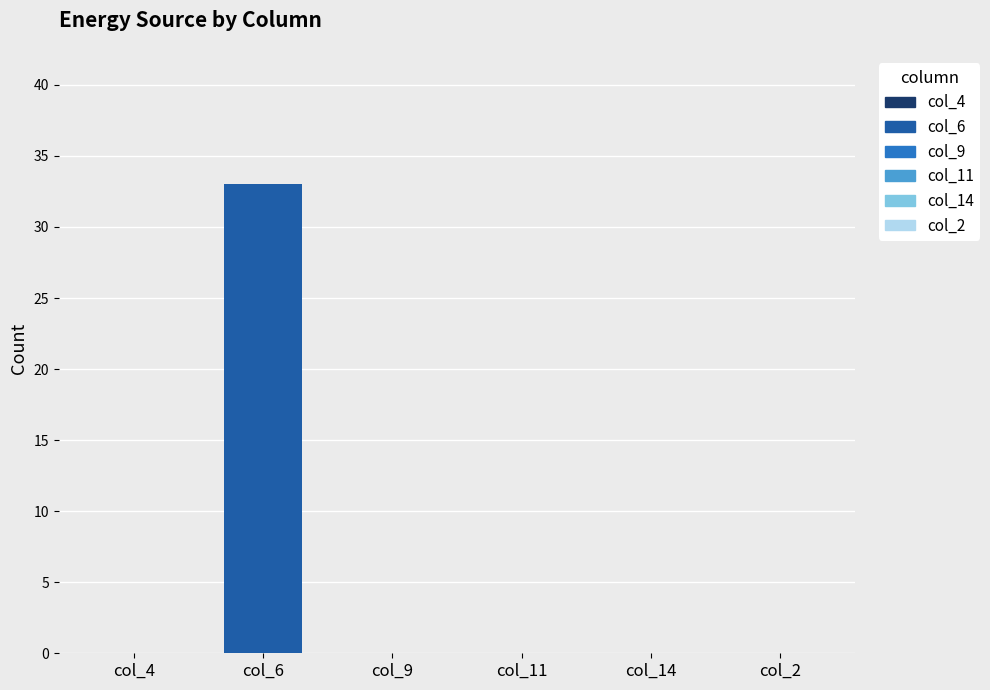

At how many categories does at least one series exceed 14?

1